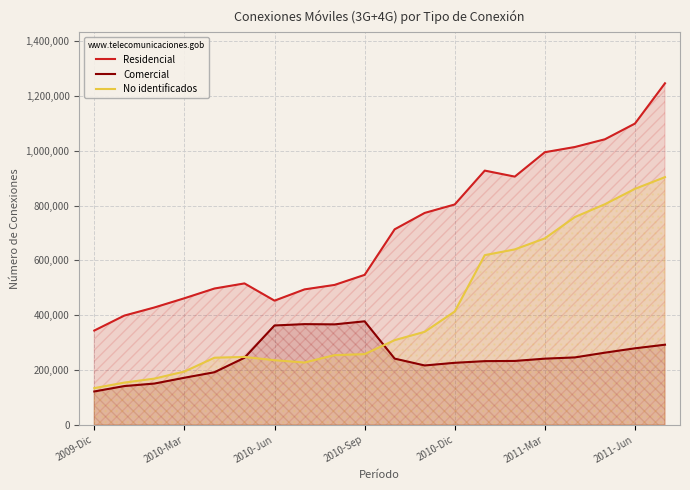

In Residencial, how many points are lower than both neighbors (excluding endpoints)?

2